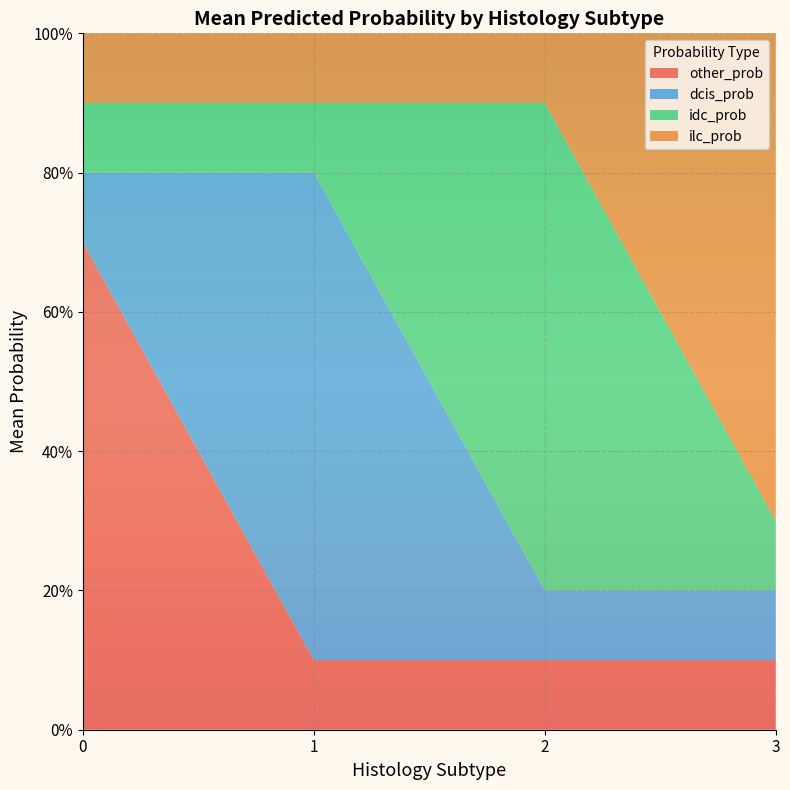

Reading right to left, what are all the values shown in this chart?

other_prob: 0.1	0.1	0.1	0.7
dcis_prob: 0.1	0.1	0.7	0.1
idc_prob: 0.1	0.7	0.1	0.1
ilc_prob: 0.7	0.1	0.1	0.1